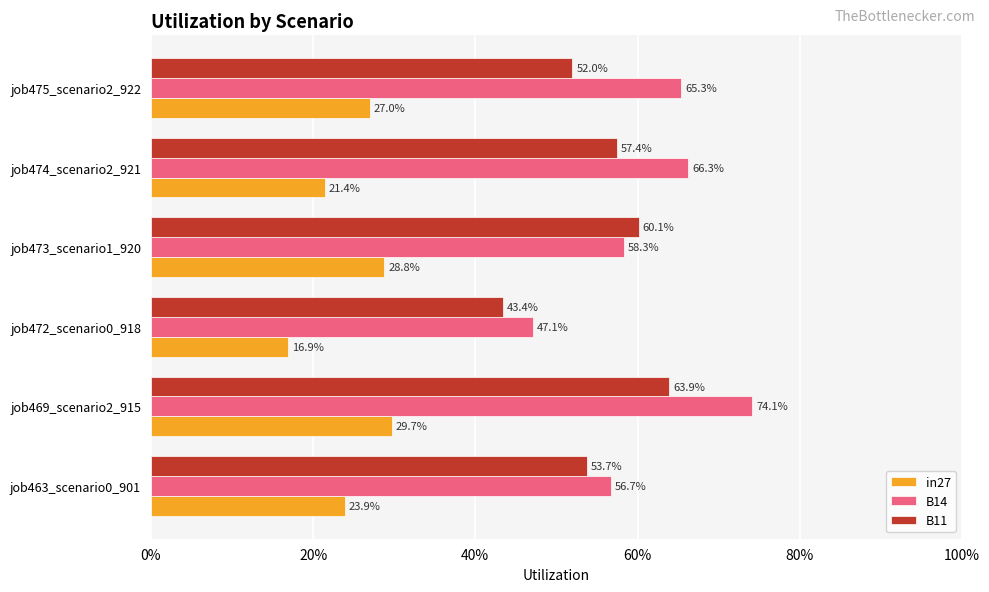

What are all the series names shown in the legend?

in27, B14, B11